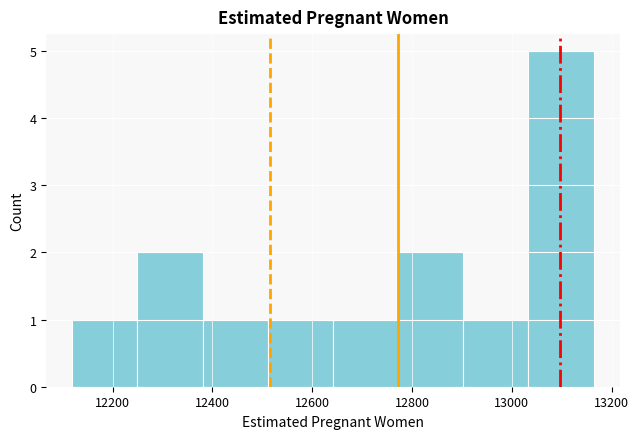

What is the height of the bar covering 12380 to 12520 on the x-axis? Neither the bar edges nor the heights are printed on the chart, so give them approximately, as read against the axes.

1